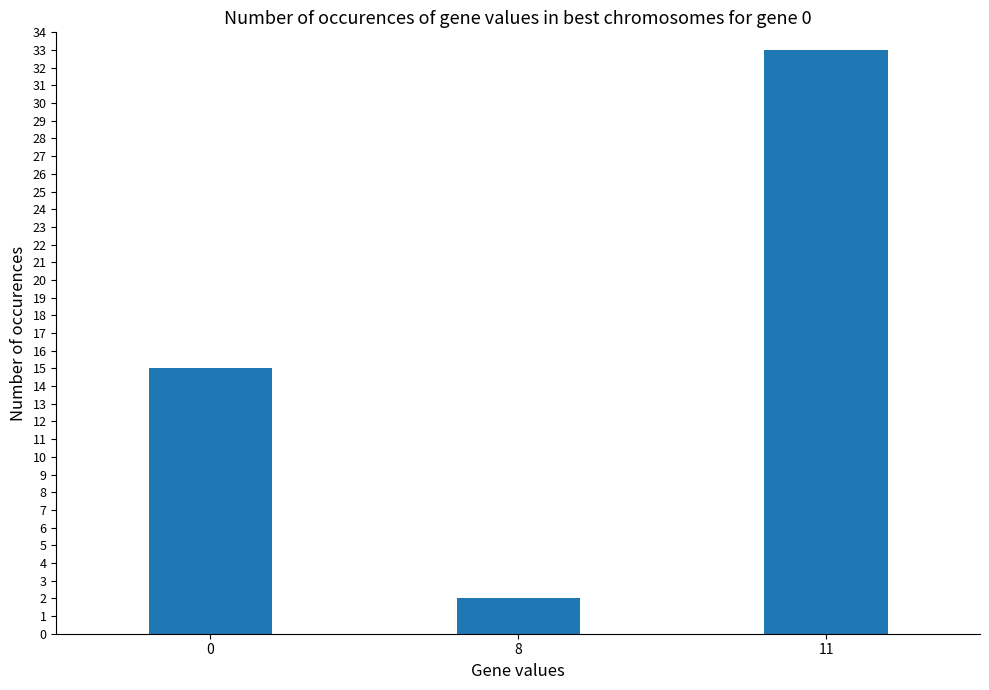

What is the minimum value shown in the chart?

2